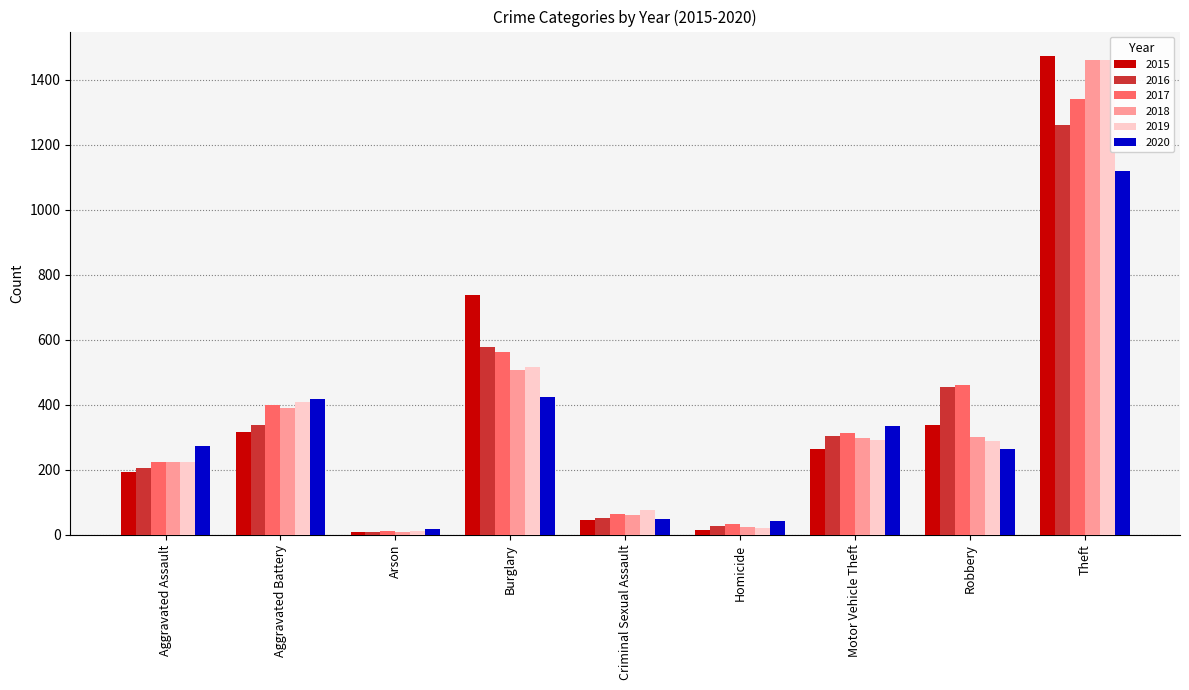

True or false: 2019 has a value of 395 at Robbery.

False